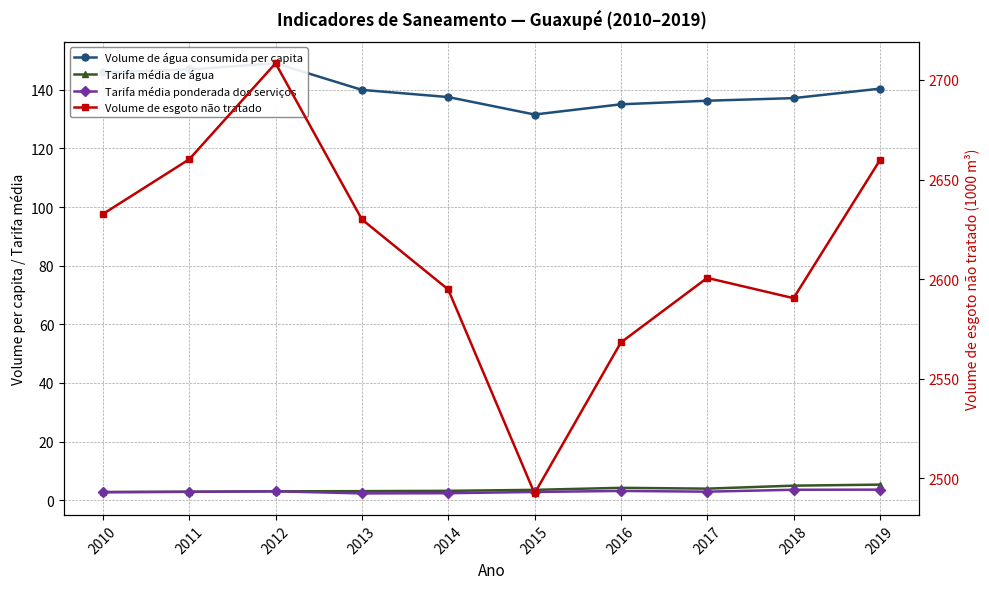

The Volume de água consumida per capita series shows 224.2 at 2017. True or false?

False